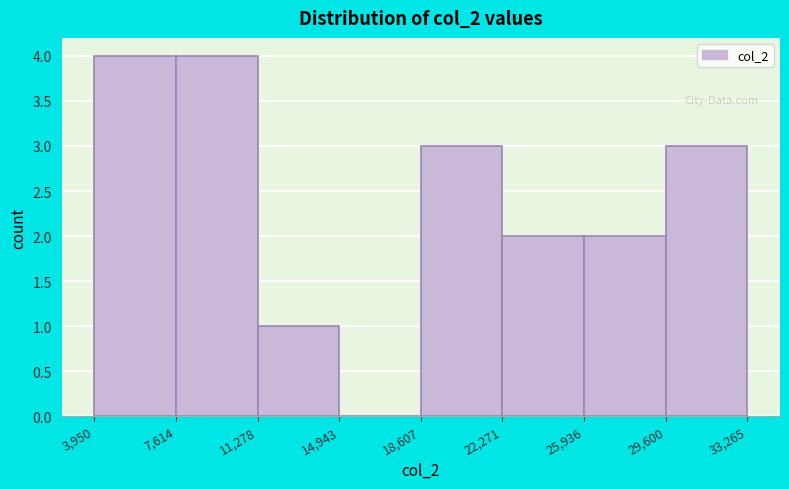

How tall is the bar that spans 18,607 to 22,271 on the x-axis? The values are not printed on the chart, so give them approximately, as read against the axis.

3